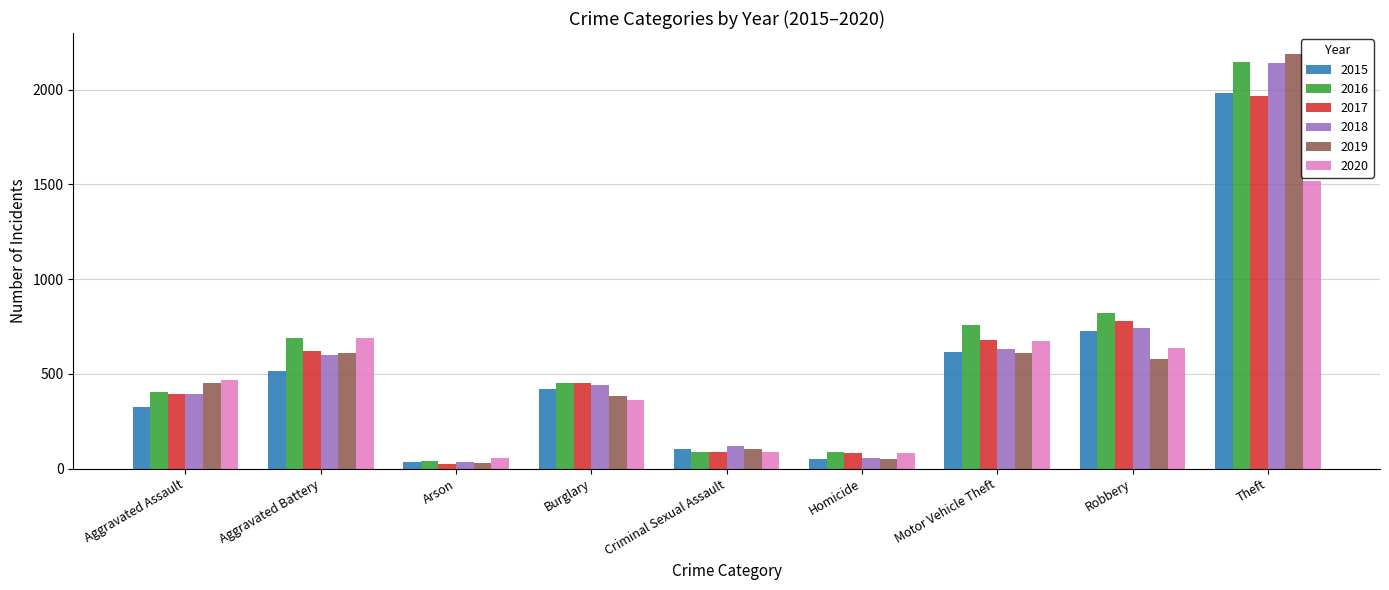

What is the difference between the maximum and minimum values in the 2016 series?

2108